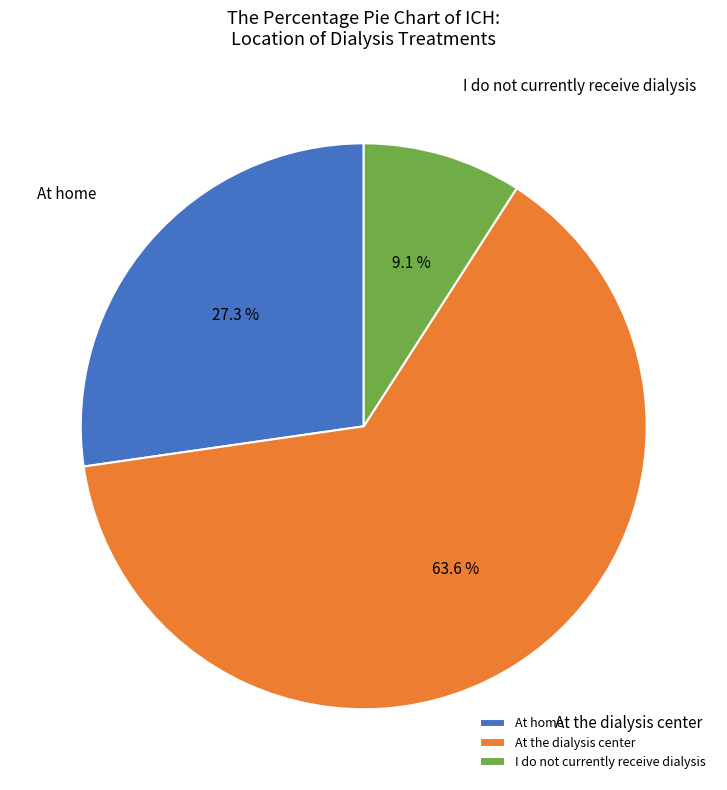

How many segments does this pie chart have?

3